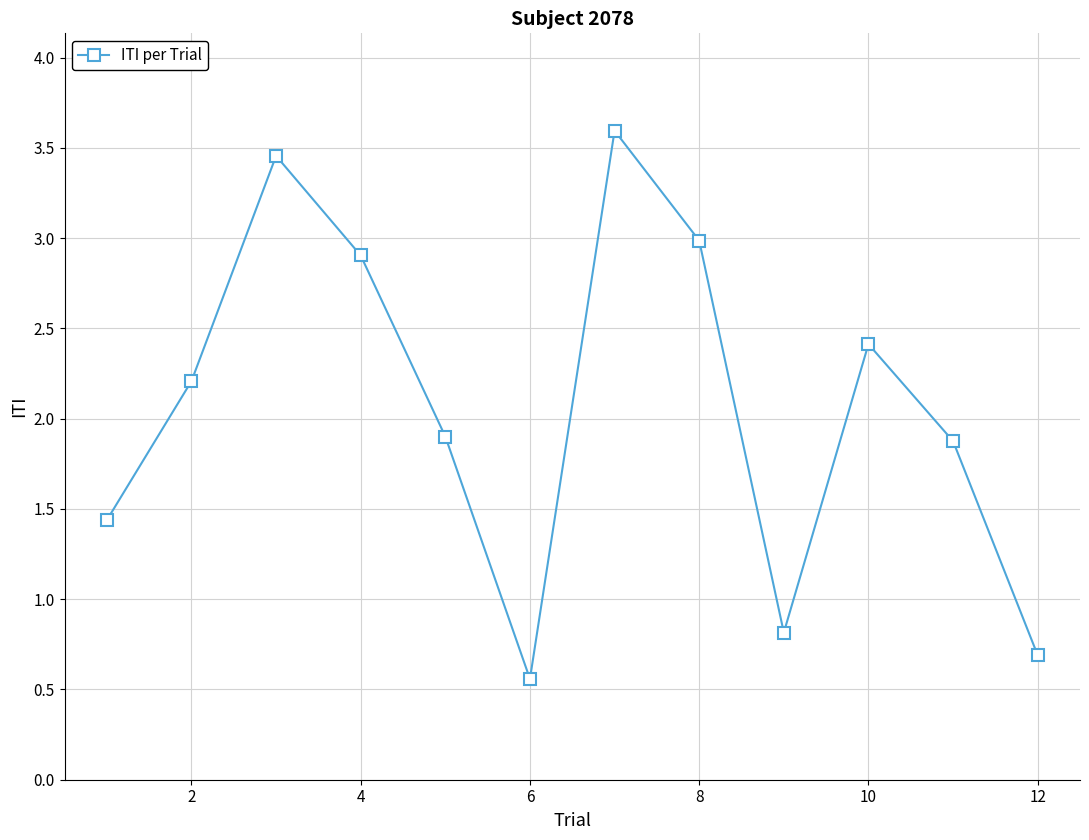

How many points are lower than both their immediate neighbors (excluding endpoints)?

2